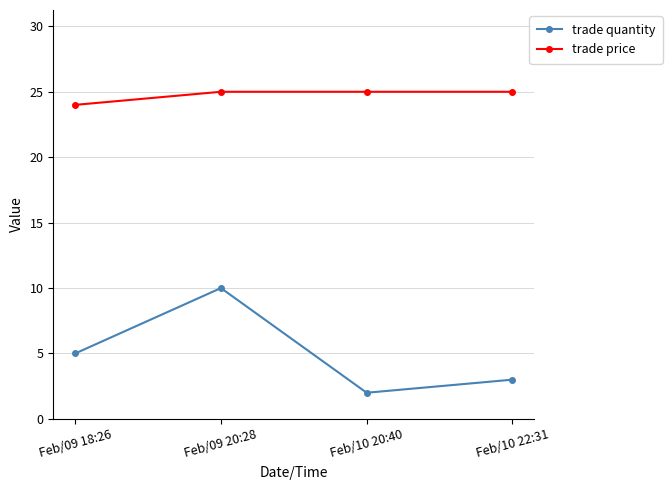

True or false: trade price and trade quantity intersect in this chart.

False